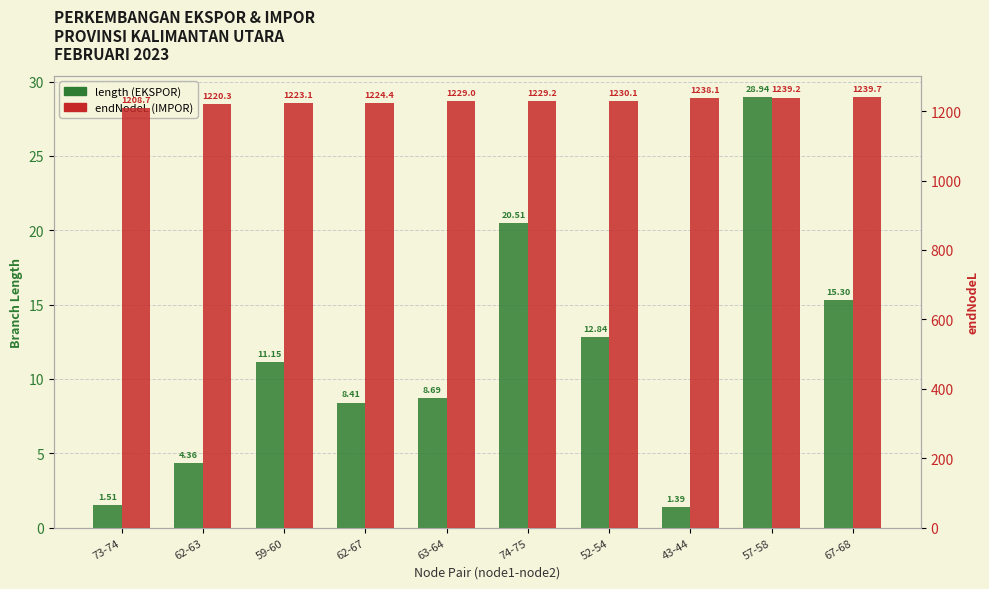

Which has a higher value, 74-75 or 59-60?

74-75